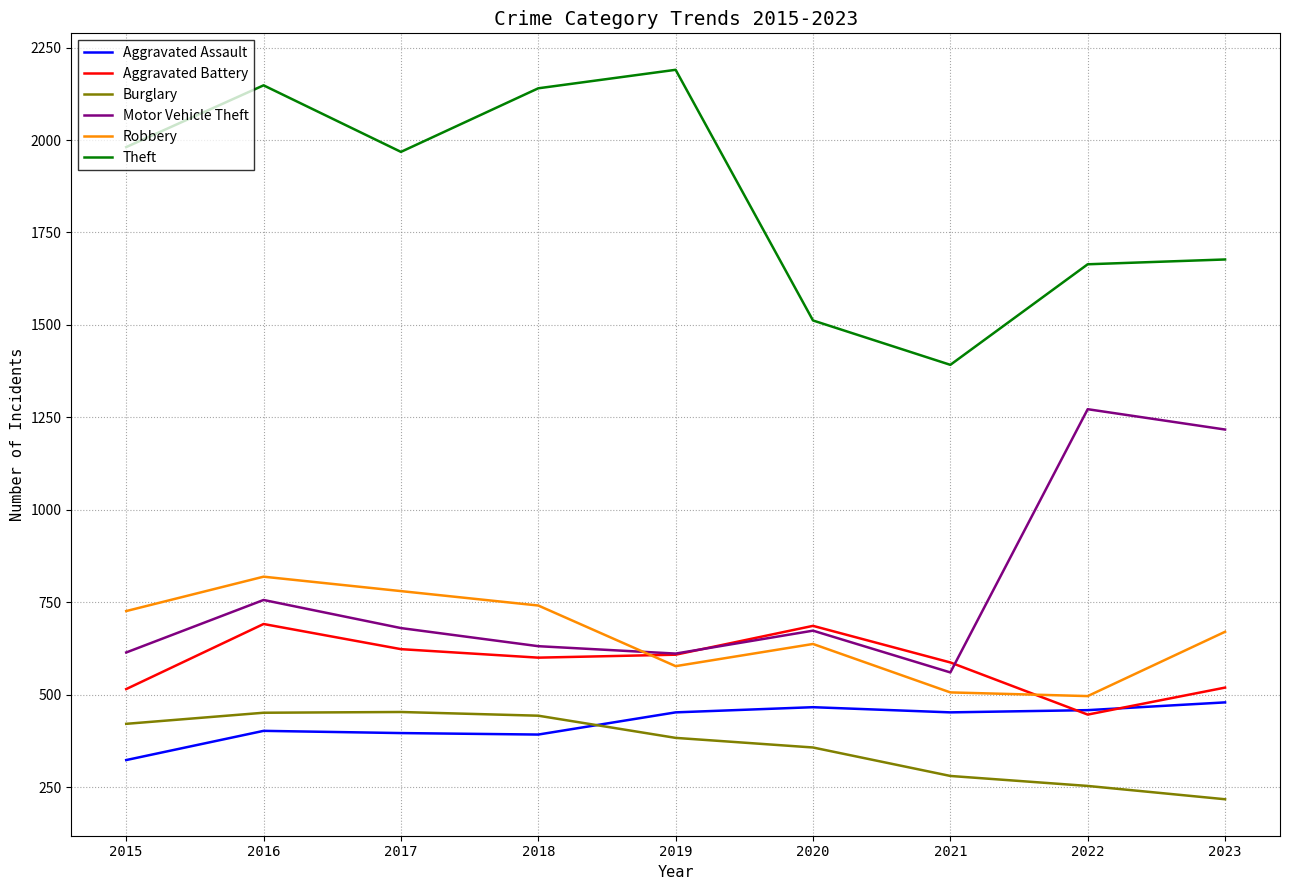

What is the difference between the second highest and second lowest values in the Aggravated Battery series?

171